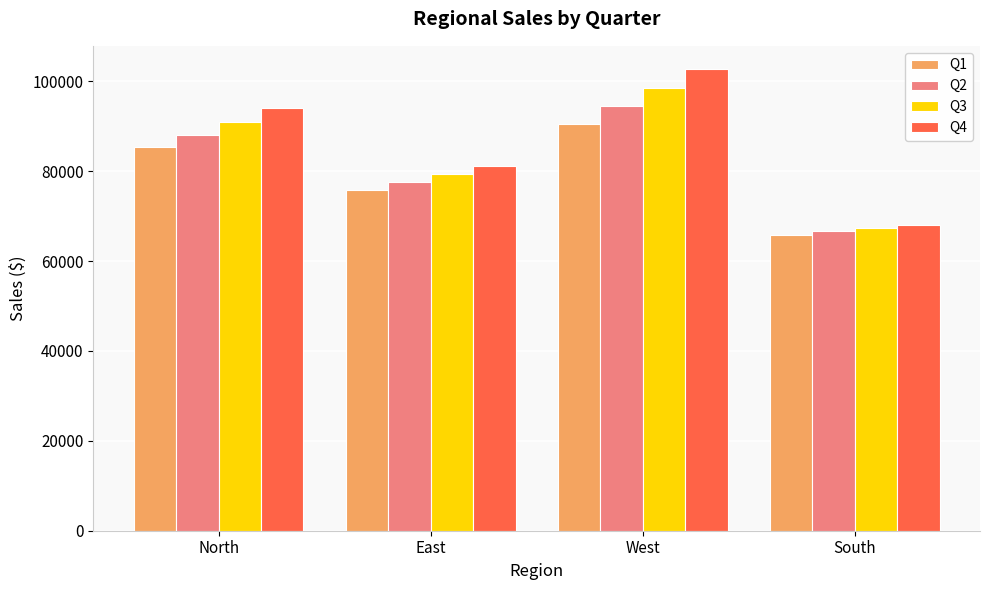

What is the label of the 1st bar from the left?

North